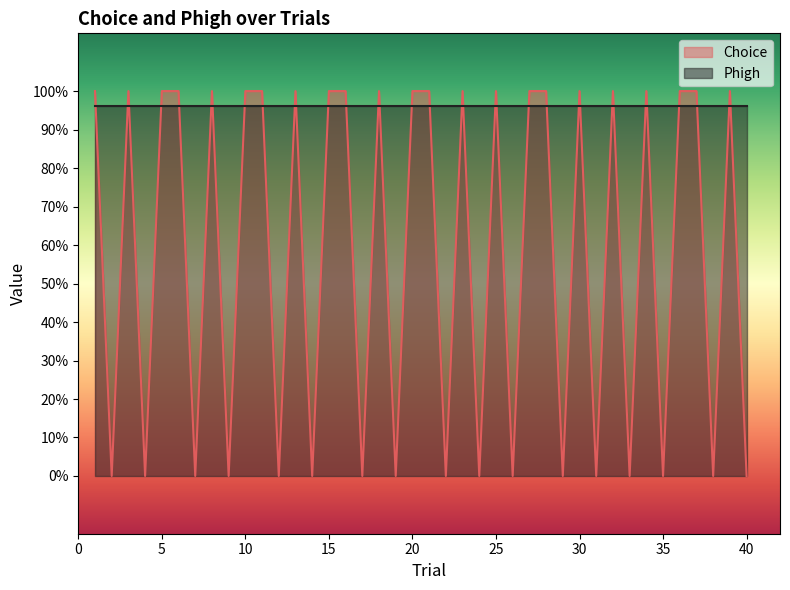

How many positive values are there?

23